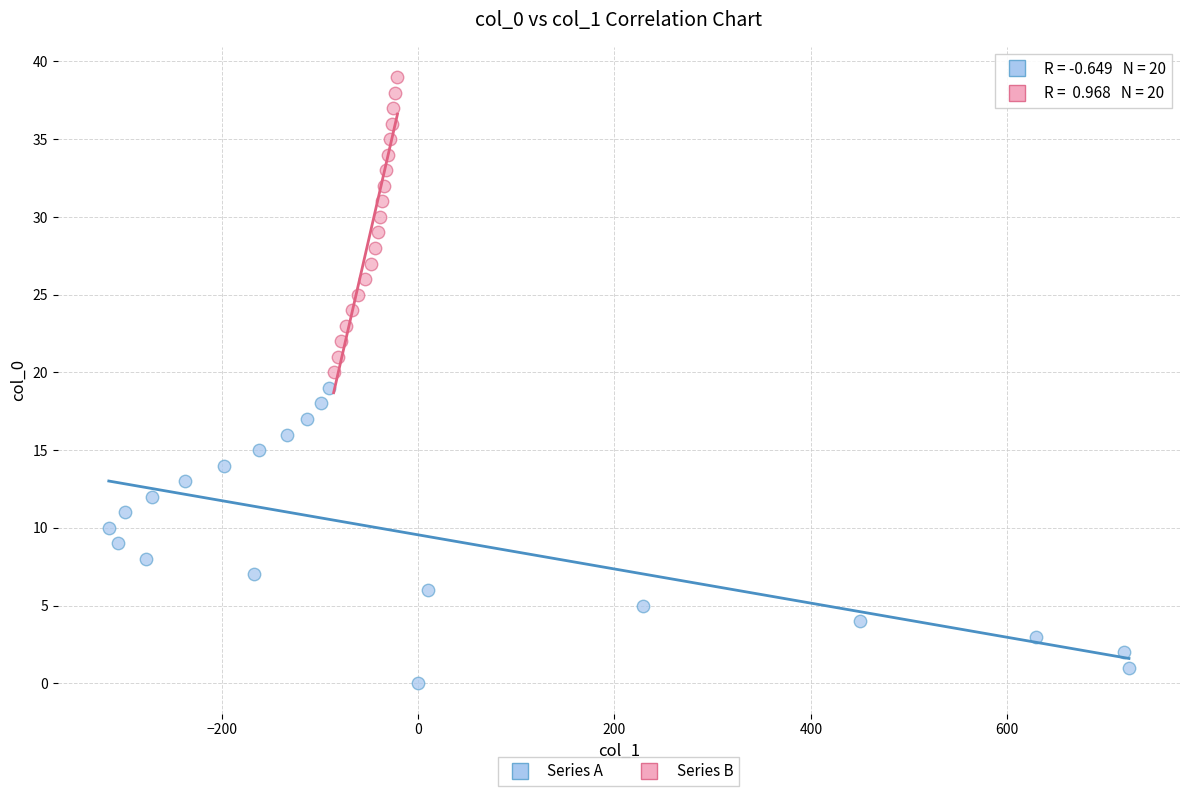

Which series contains the highest Y value?

Series B